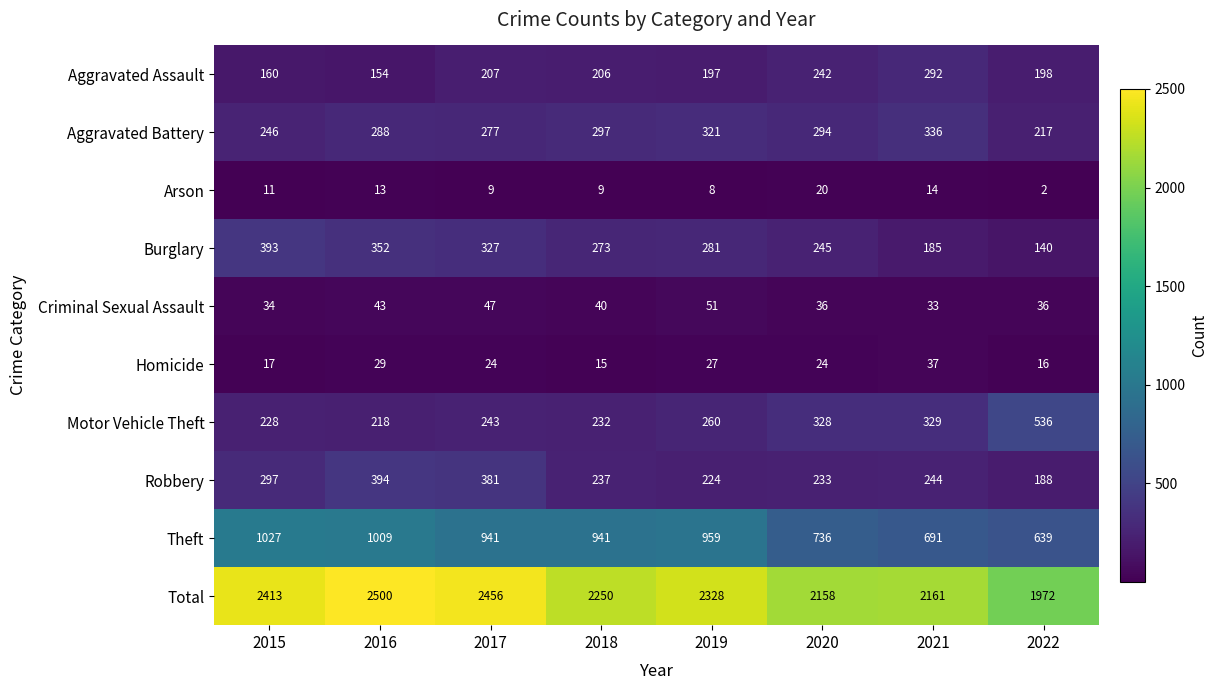

Which series changed the most between 2019 and 2022?

Total